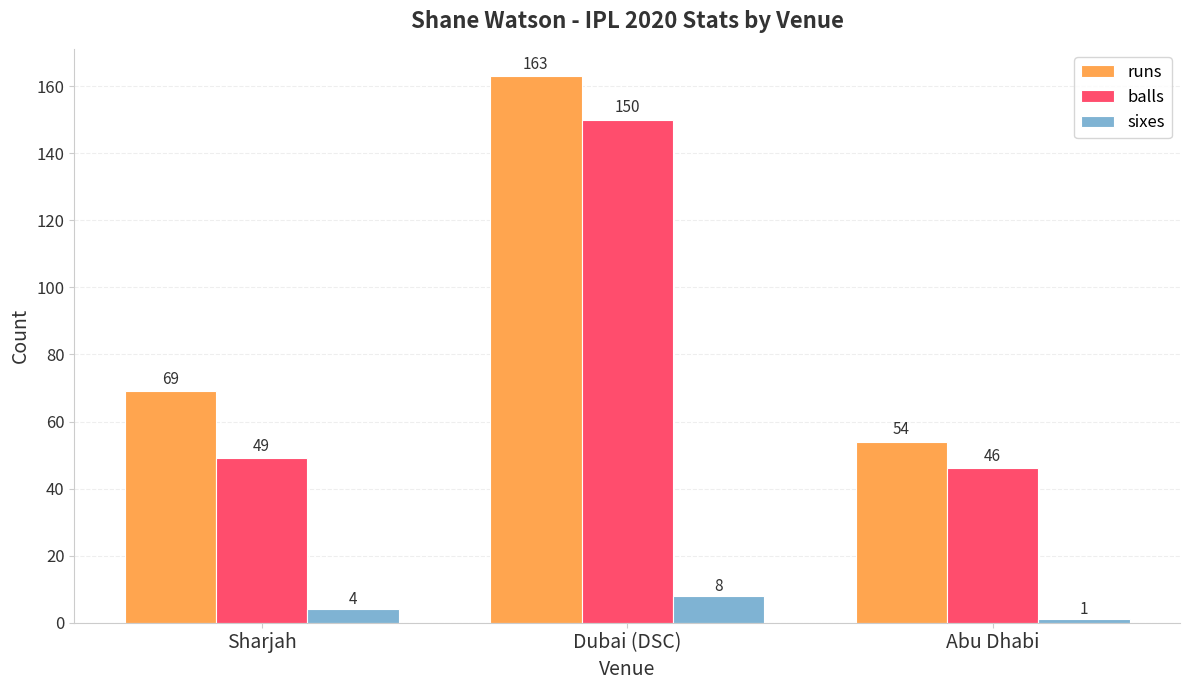

At which label is sixes closest to 4?

Sharjah